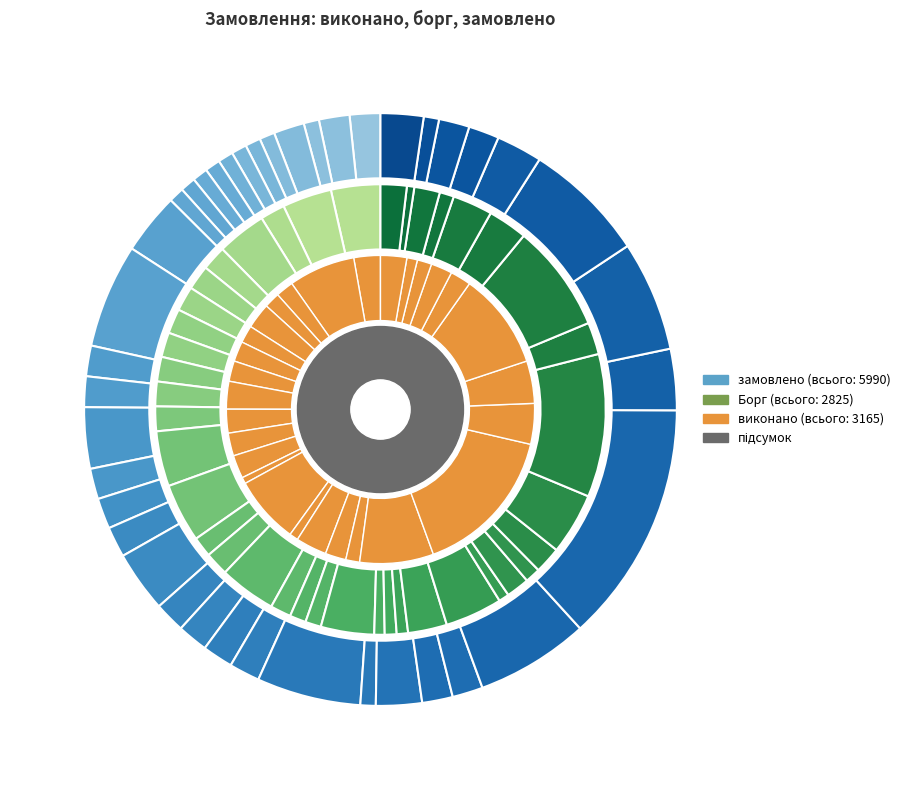

Is it true that AF5128a is 10% of the pie?

True